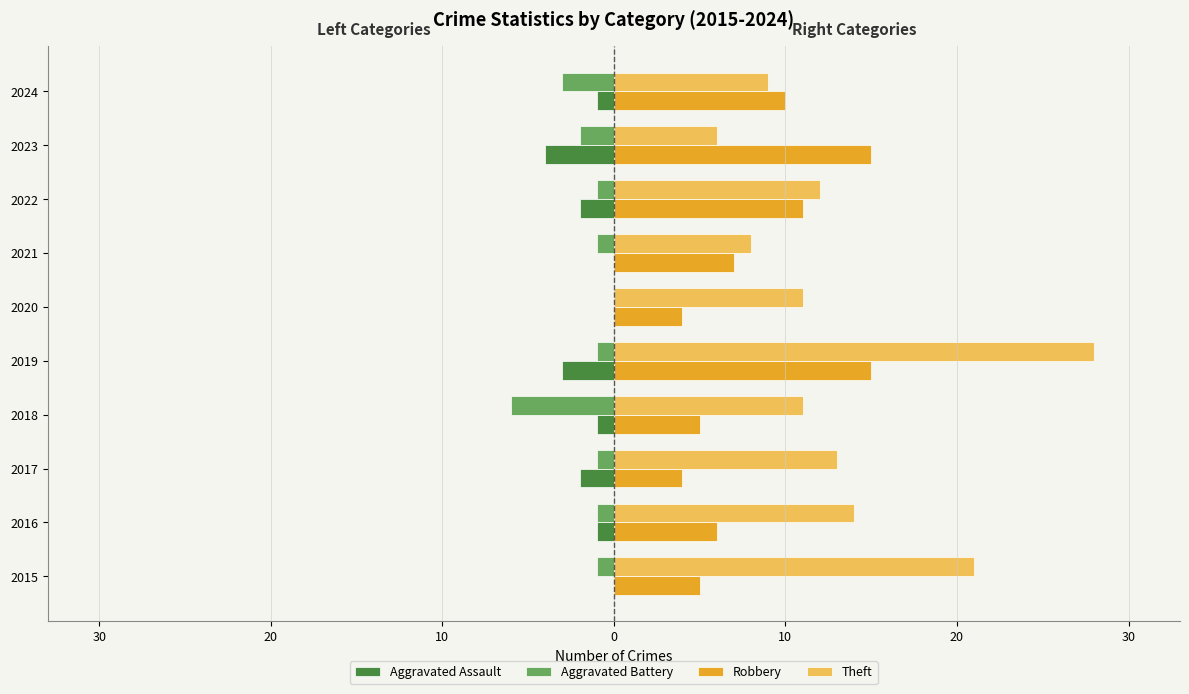

What are all the series names shown in the legend?

Aggravated Assault, Aggravated Battery, Robbery, Theft